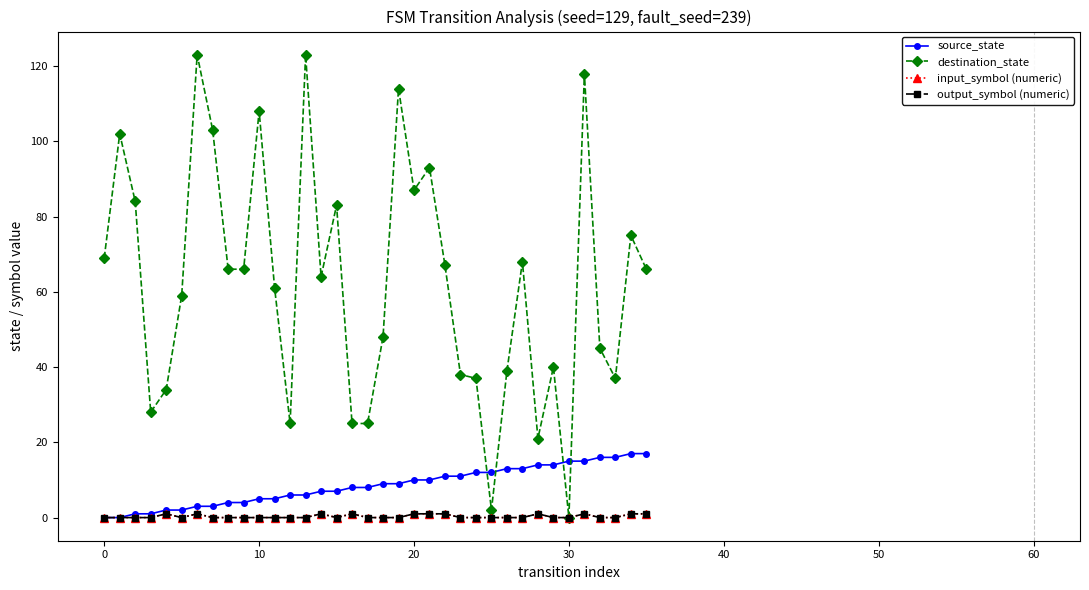

What is the label of the 20th point from the right?

16